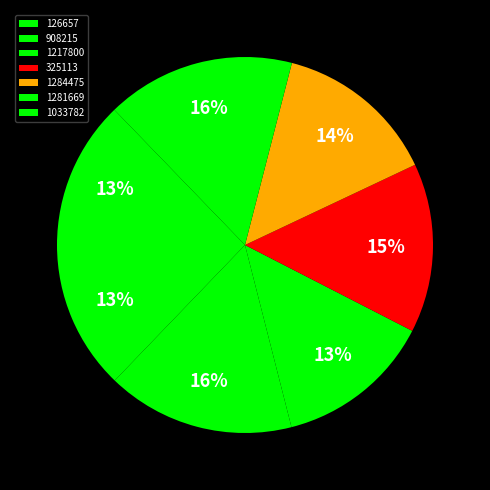

To the nearest percent, what portion does 1033782 represent?

13%